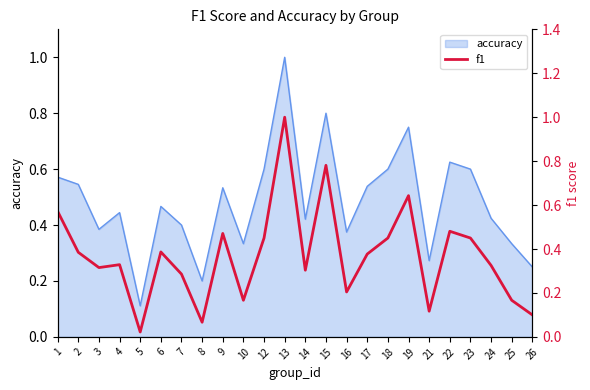

The accuracy series shows 1.0 at 22. True or false?

False